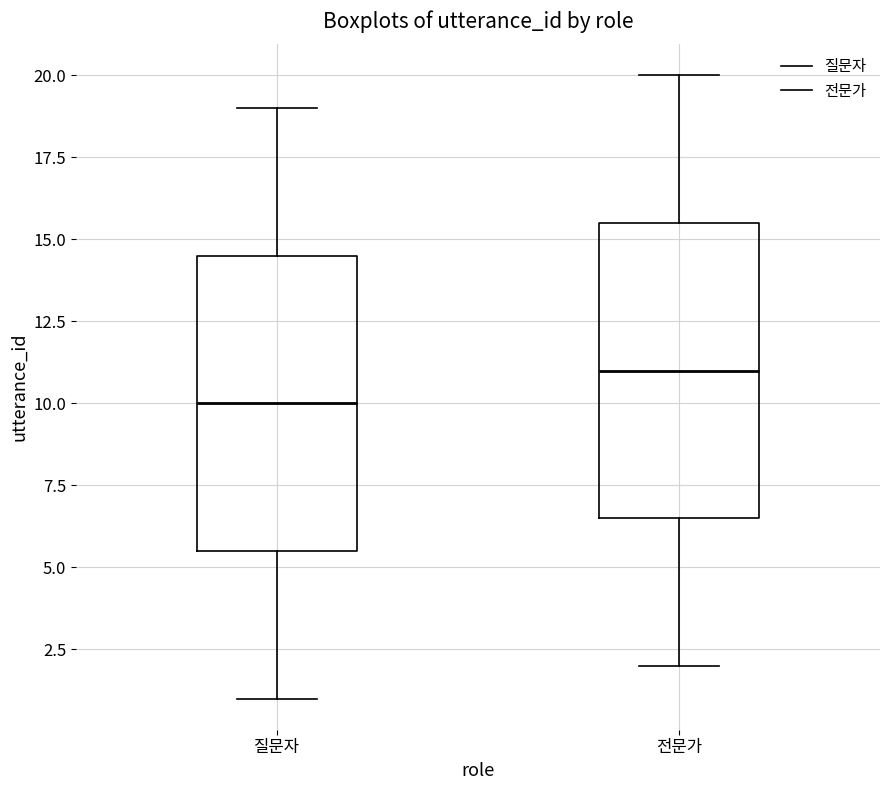

Reading left to right, read every box against the y-axis: the position of its median line, the range the box covers, and the ends of its whiskers. The values are not printed on the chart, so give them approximately, as read against the axis.

질문자: median 10.0, box 5.5 to 14.5, whiskers 1.0 to 19.0
전문가: median 11.0, box 6.5 to 15.5, whiskers 2.0 to 20.0